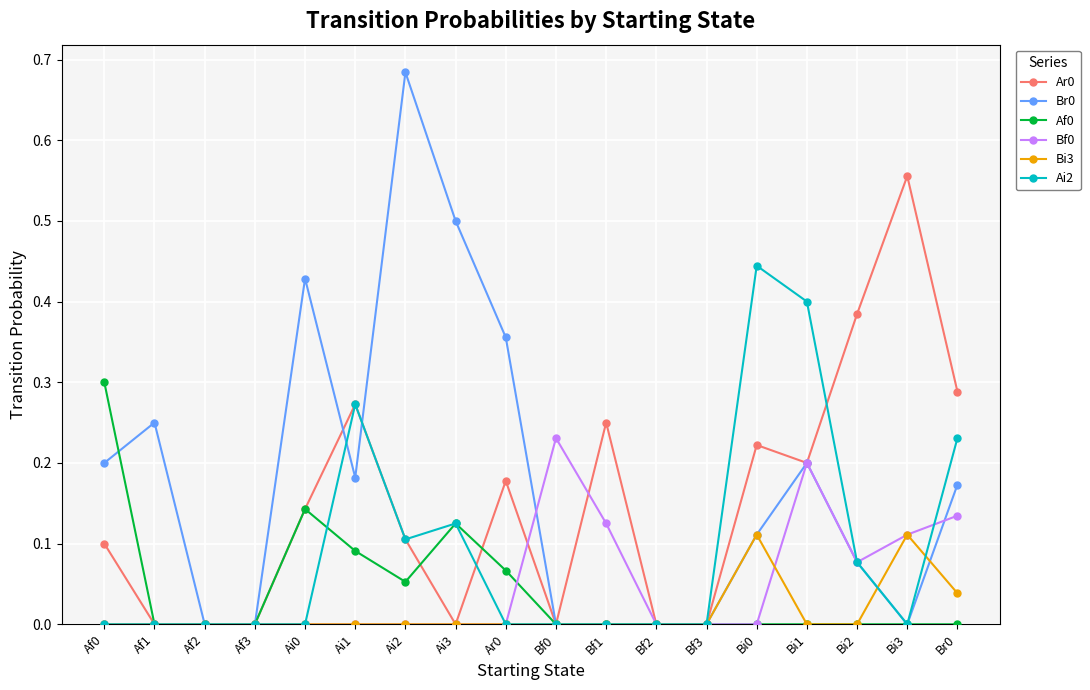

What is the total value across all series at Ai1?

0.8